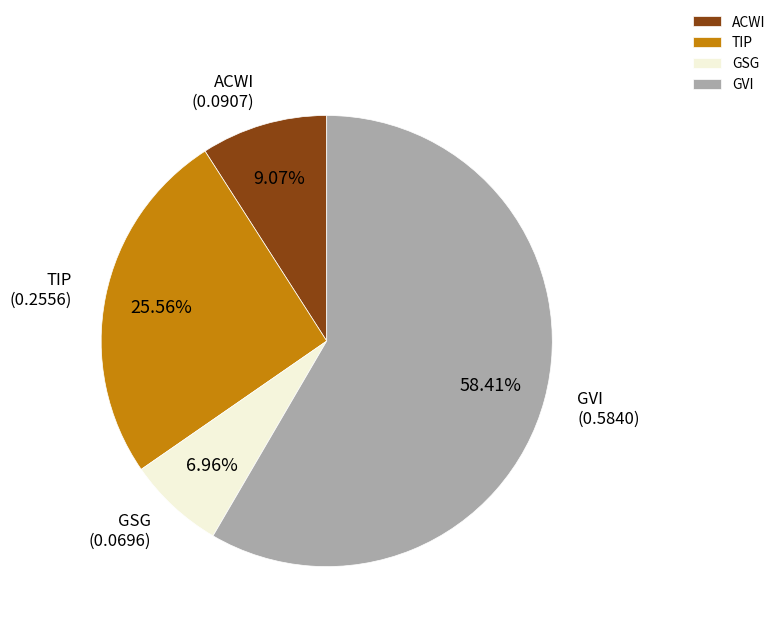

Which slice is the smallest?

GSG